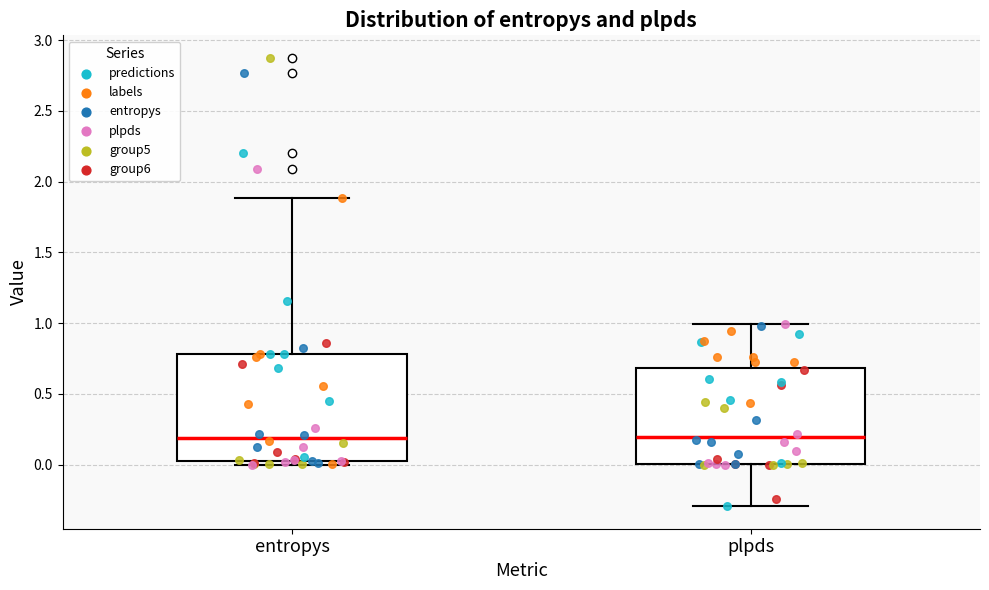

Reading left to right, read every box against the y-axis: the position of its median line, the range the box covers, and the ends of its whiskers. The values are not printed on the chart, so give them approximately, as read against the axis.

entropys: median 0.20, box 0.05 to 0.80, whiskers 0.00 to 1.90
plpds: median 0.20, box 0.00 to 0.70, whiskers -0.30 to 1.00